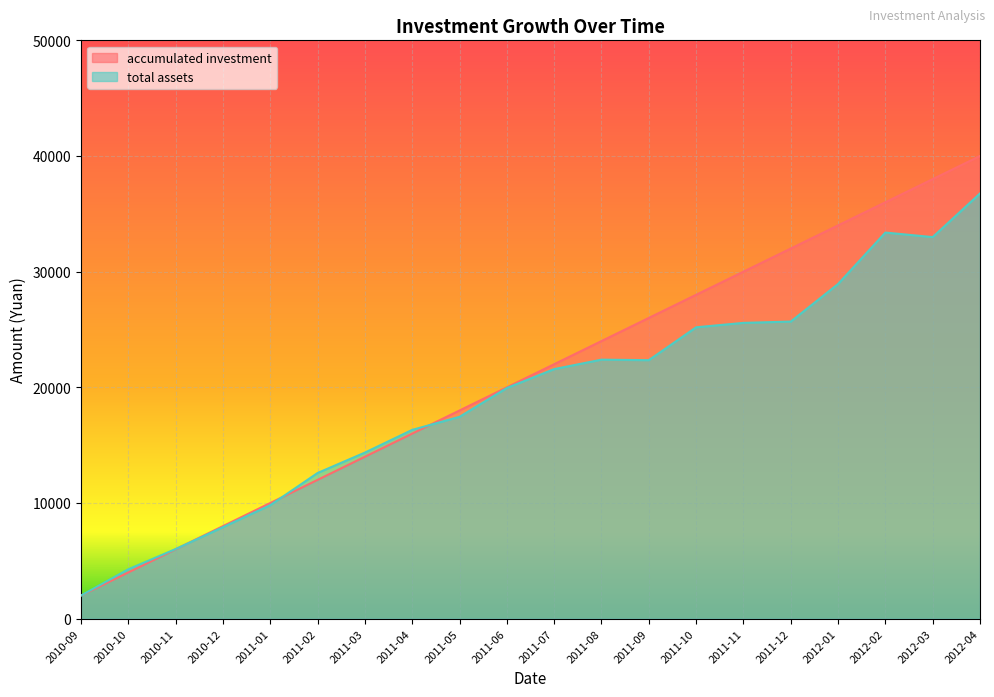

Between 2011-09 and 2011-11, which series saw the biggest shift?

accumulated investment